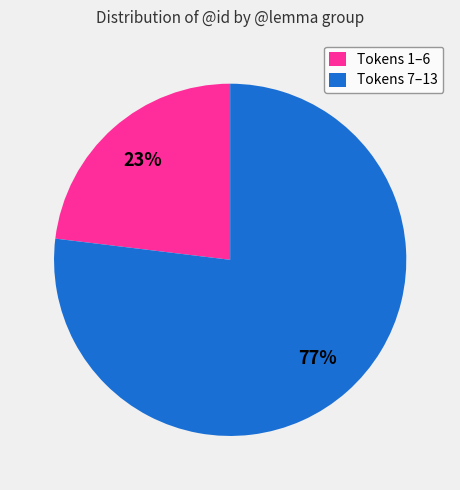

What percentage is the Tokens 1–6 slice, to the nearest percent?

23%